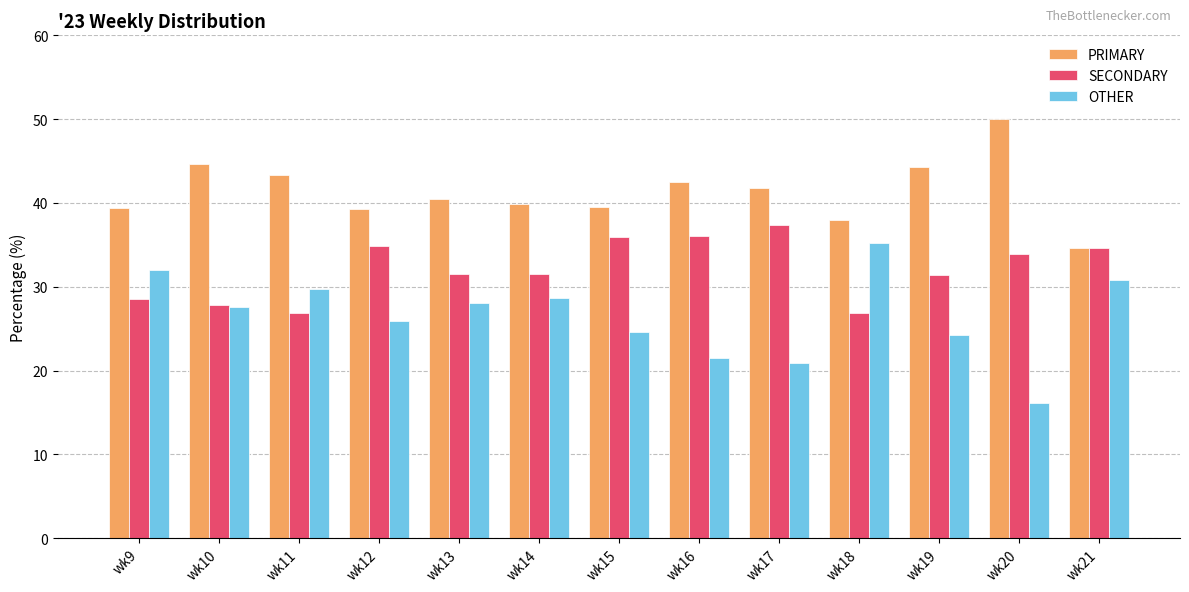

Rank the series at wk12 from highest to lowest value.

PRIMARY, SECONDARY, OTHER